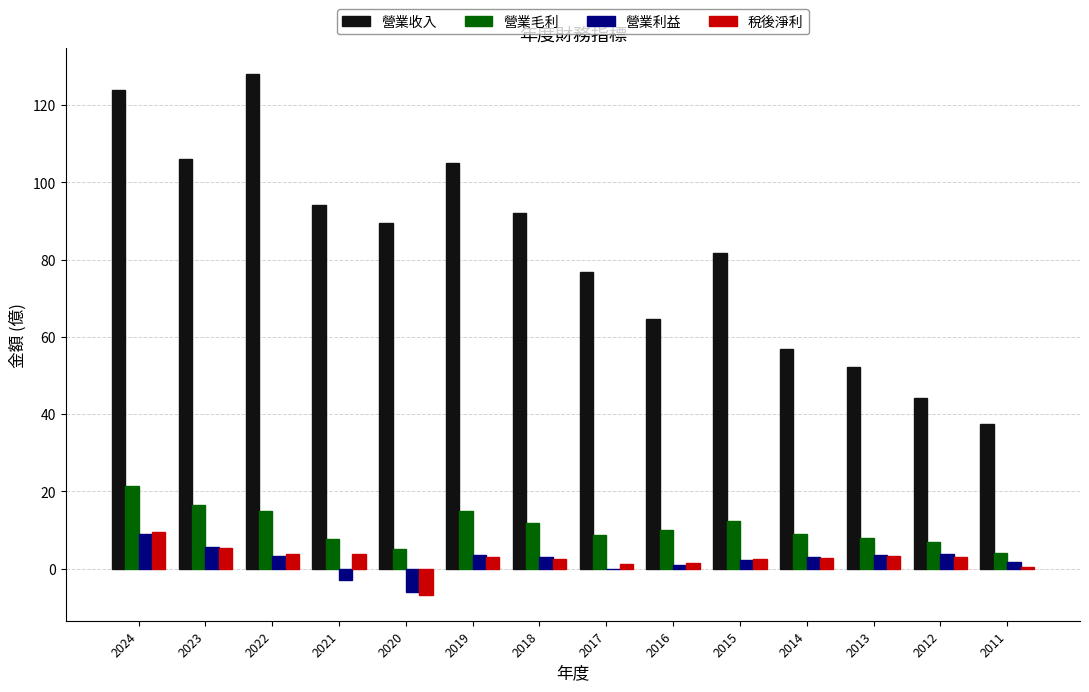

At which category does the chart reach its peak across all series?

2022